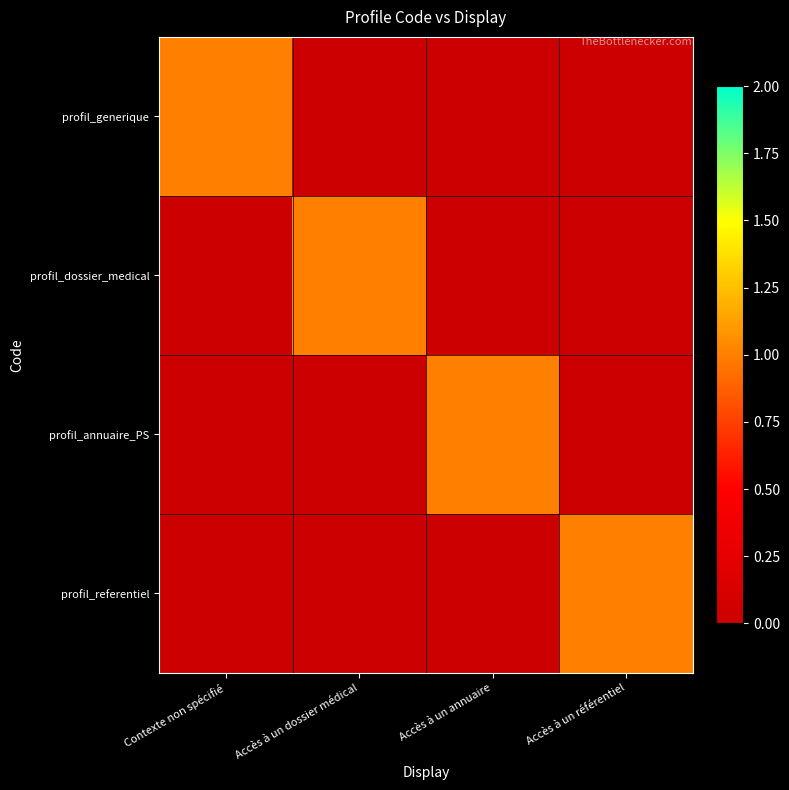

Which series changed the most between Contexte non spécifié and Accès à un annuaire?

profil_generique